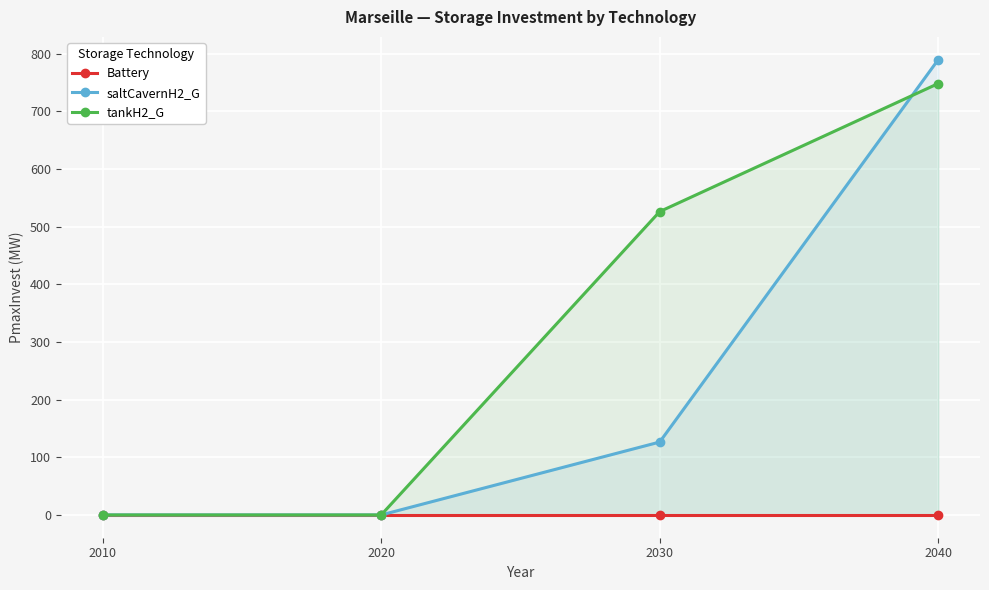

At which label does saltCavernH2_G first exceed 126?

2030